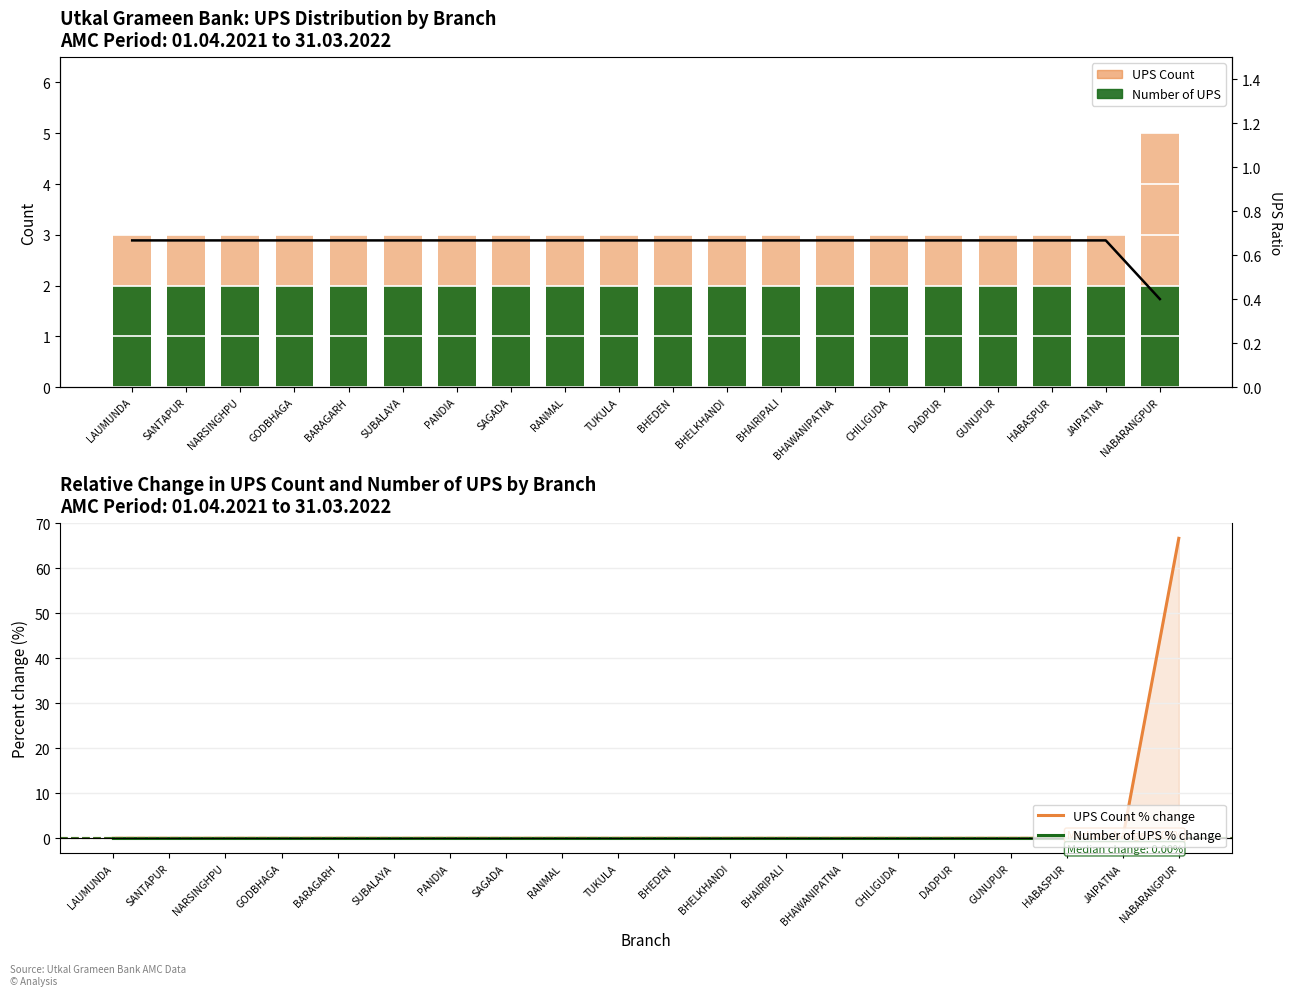

What is the minimum value for UPS Ratio?

0.4